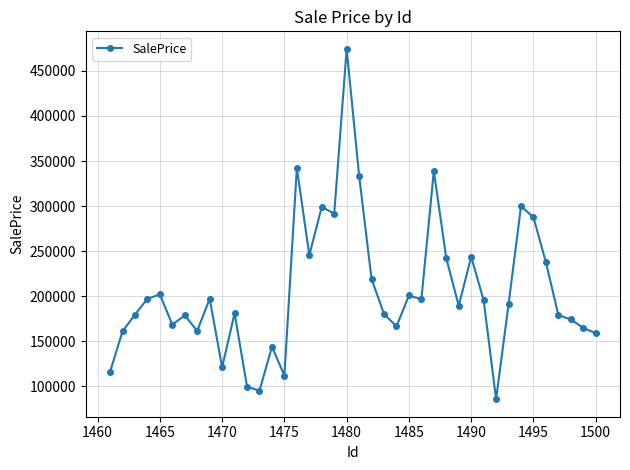

What is the value of the 30th point from the left?

243783.3